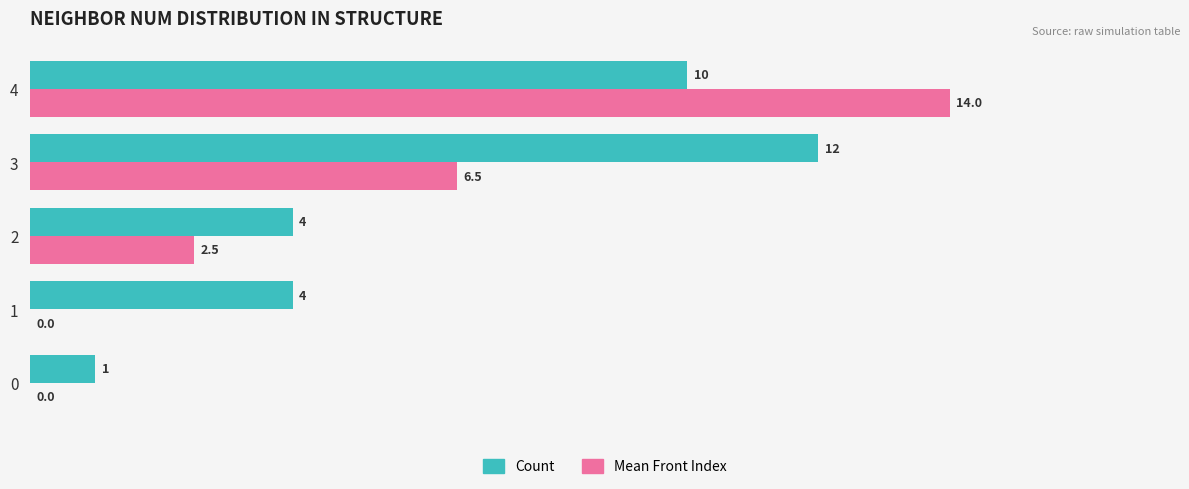

What is the sum of all Count values?

31.0